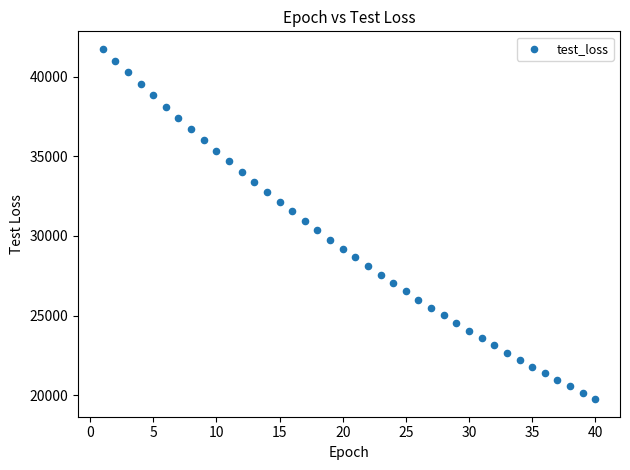

What is the range of X values (max minus min)?

39.0